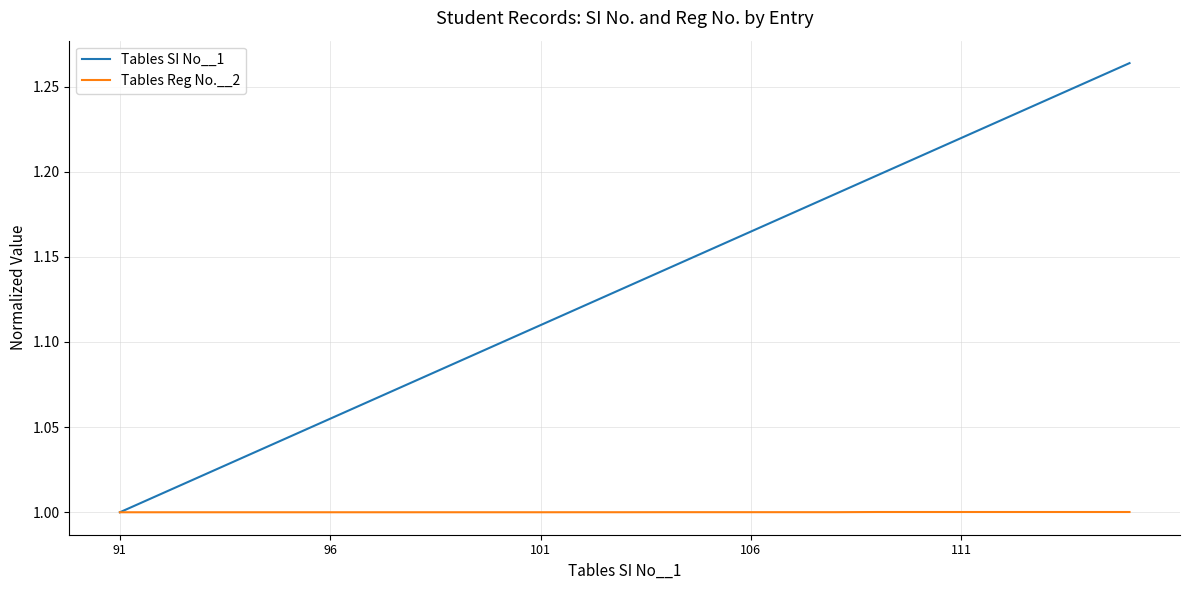

Rank the series by their average value, from highest to lowest.

Tables SI No__1, Tables Reg No.__2